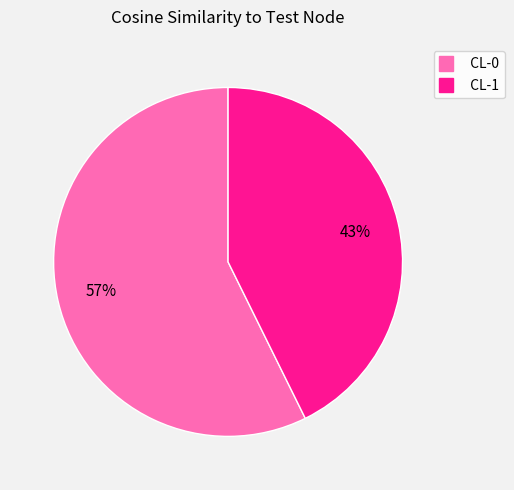

To the nearest percent, what percentage of the pie is CL-0?

57%